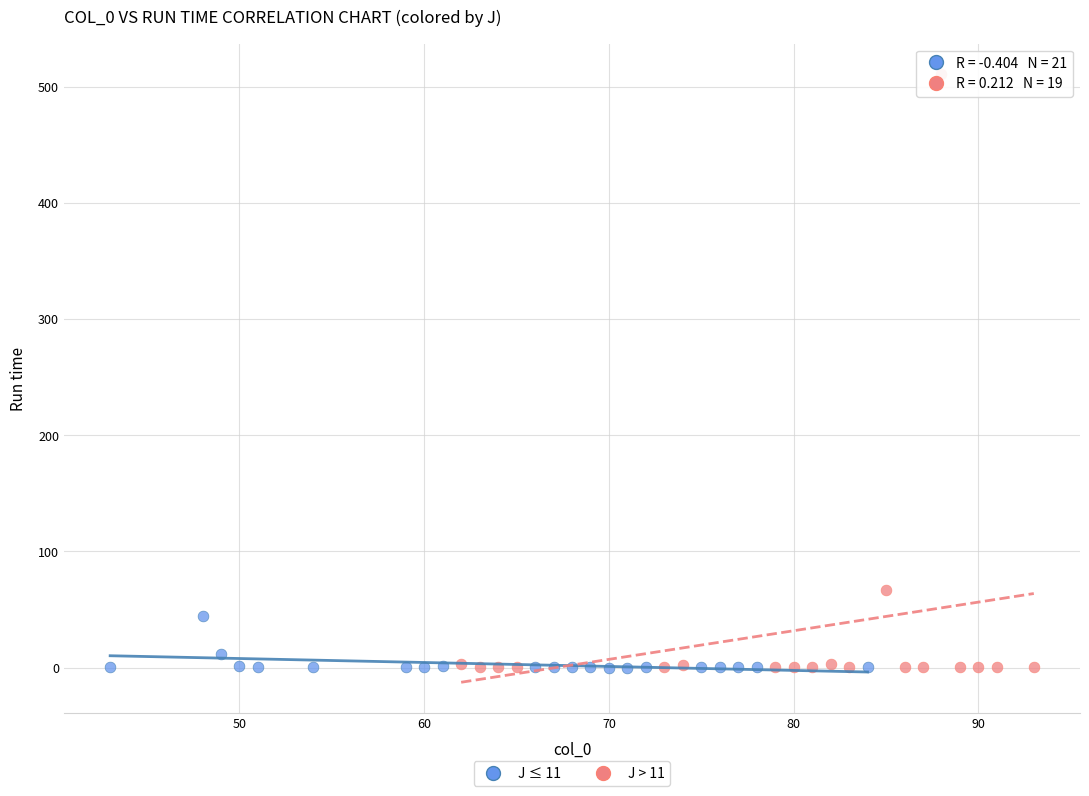

Which series contains the highest Y value?

J > 11